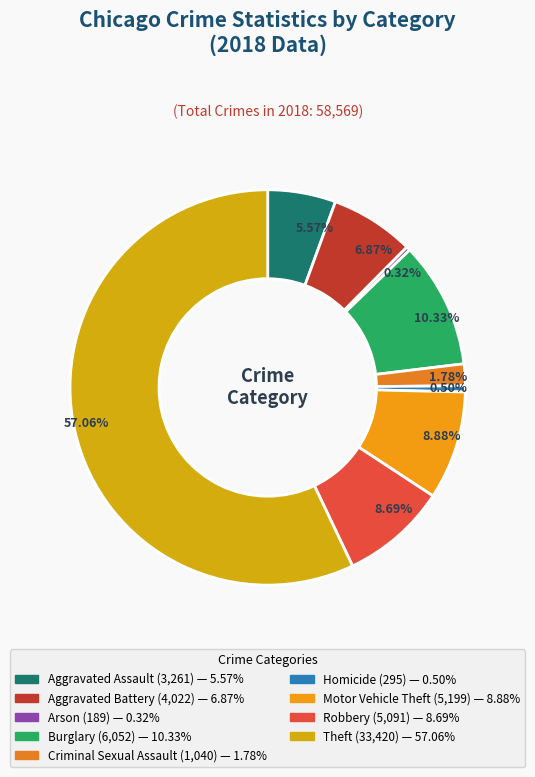

To the nearest percent, what is the combined percentage of Homicide and Robbery?

9%